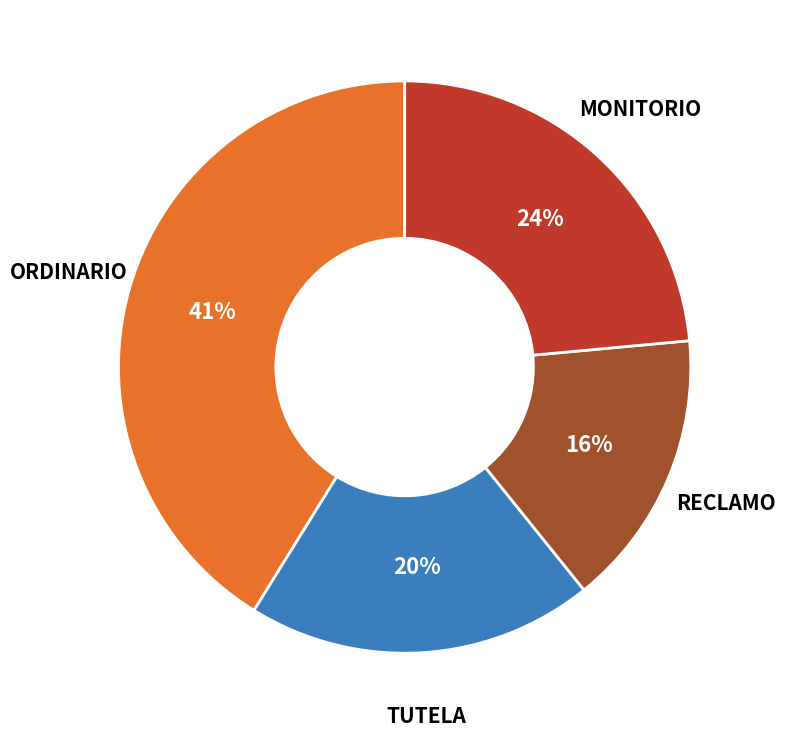

To the nearest percent, what is the difference between the largest and smallest slice percentages?

25%